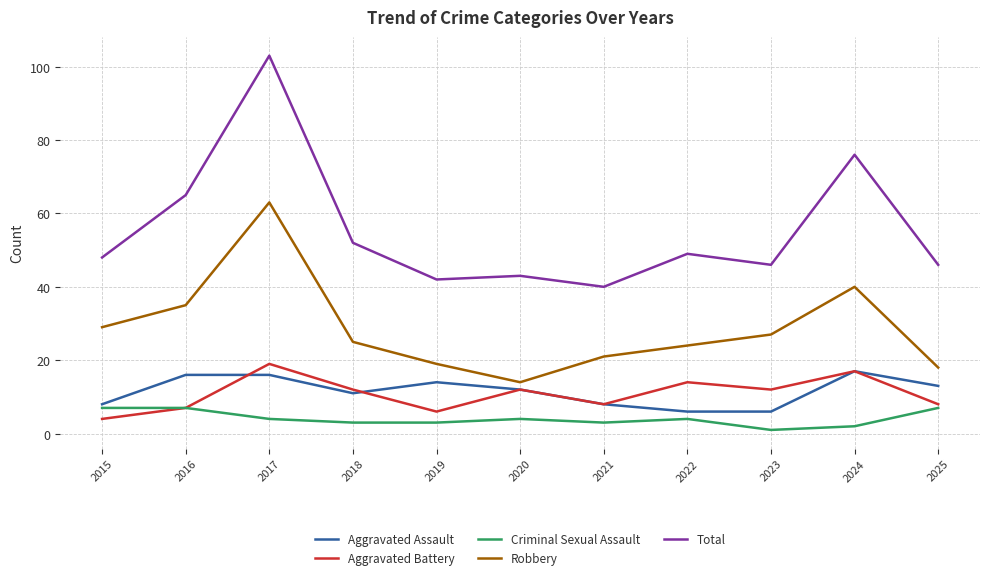

Which category has the lowest value in the Total series?

2021